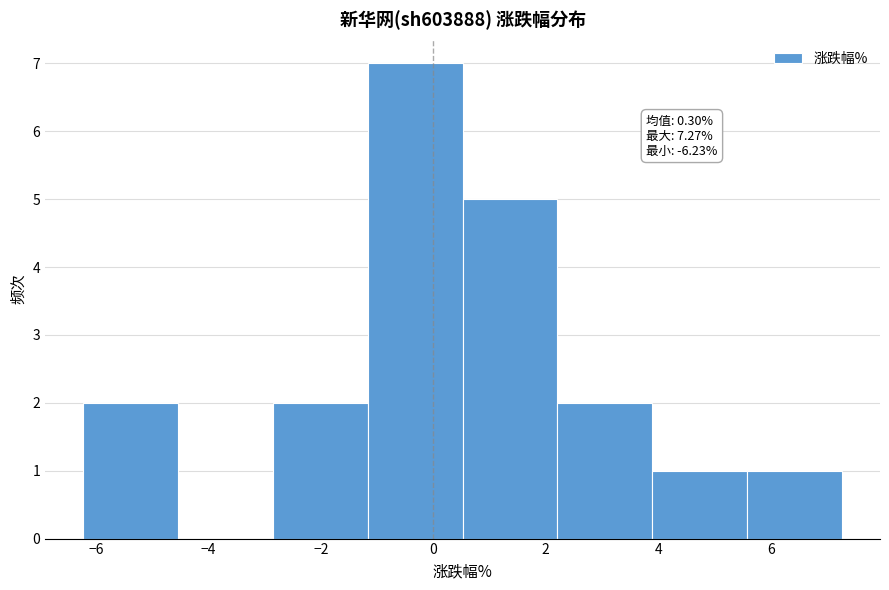

Which range on the x-axis has the tallest bar?

-1.2 to 0.6